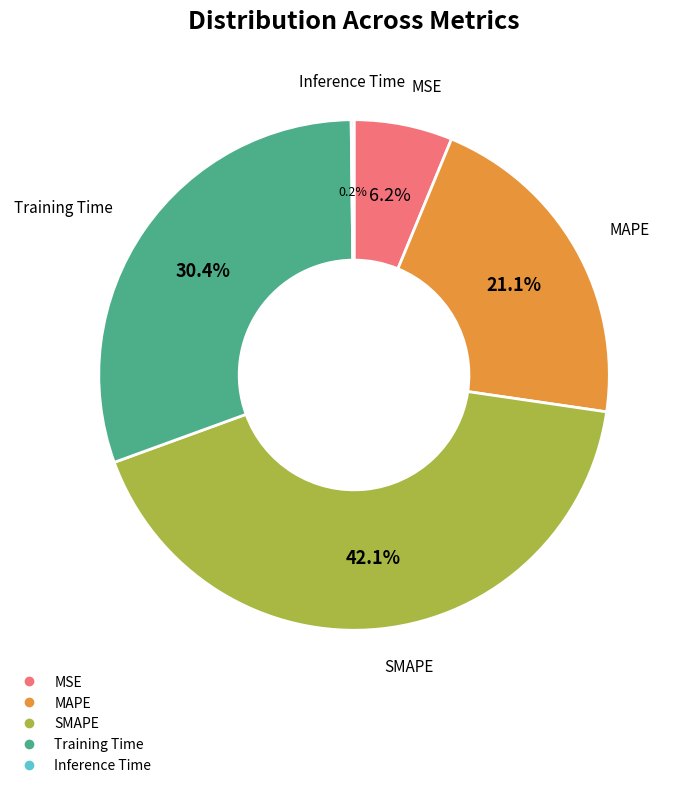

Combined, do MAPE and Training Time account for over 50%?

Yes